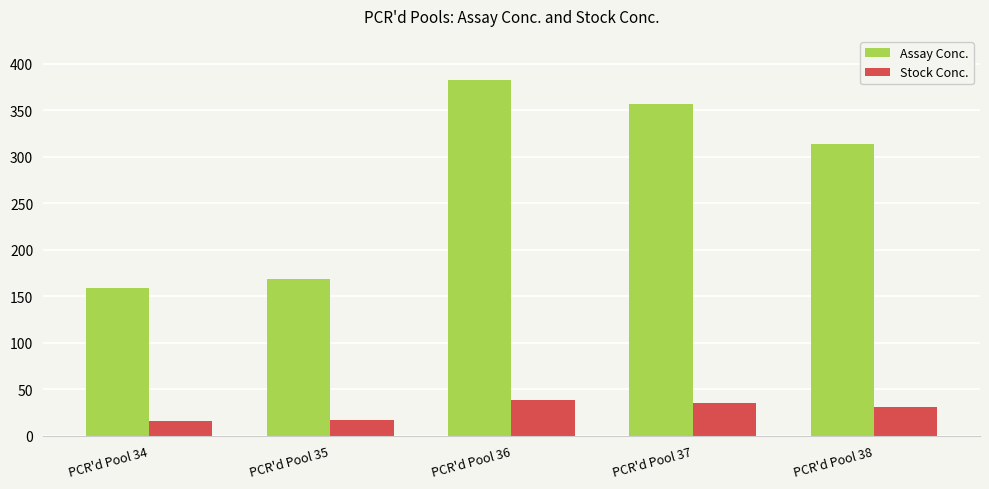

How many data points in Stock Conc. are less than 31?

2